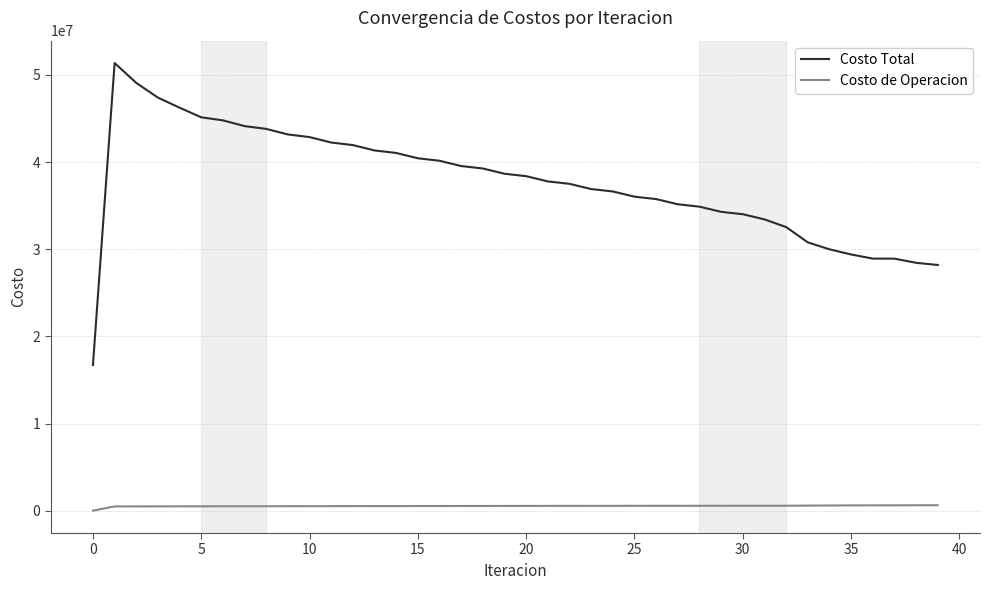

Which series has the largest total across all categories?

Costo Total